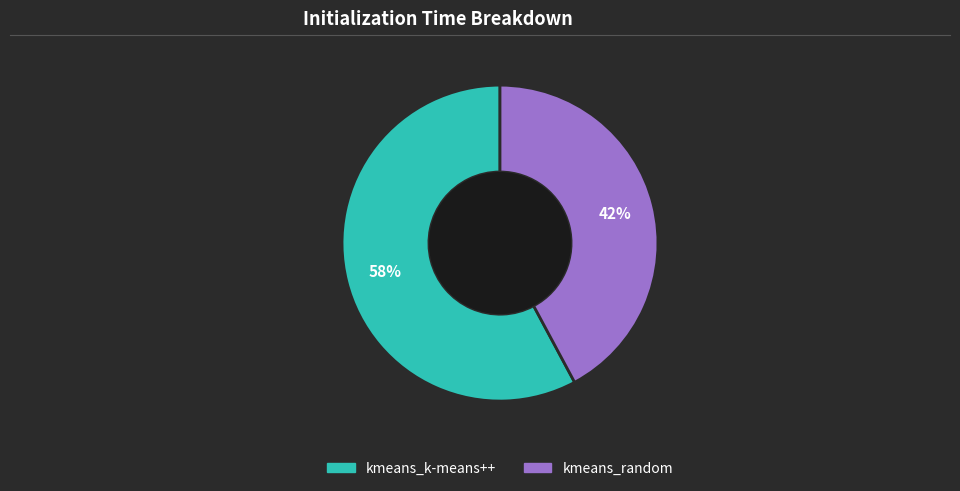

Which category accounts for the majority?

kmeans_k-means++